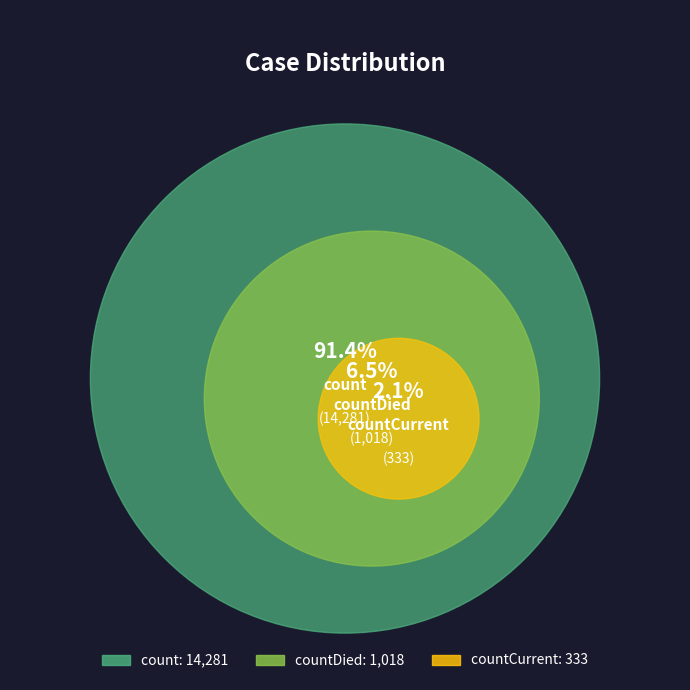

To the nearest percent, what is the difference between the largest and smallest slice percentages?

89%